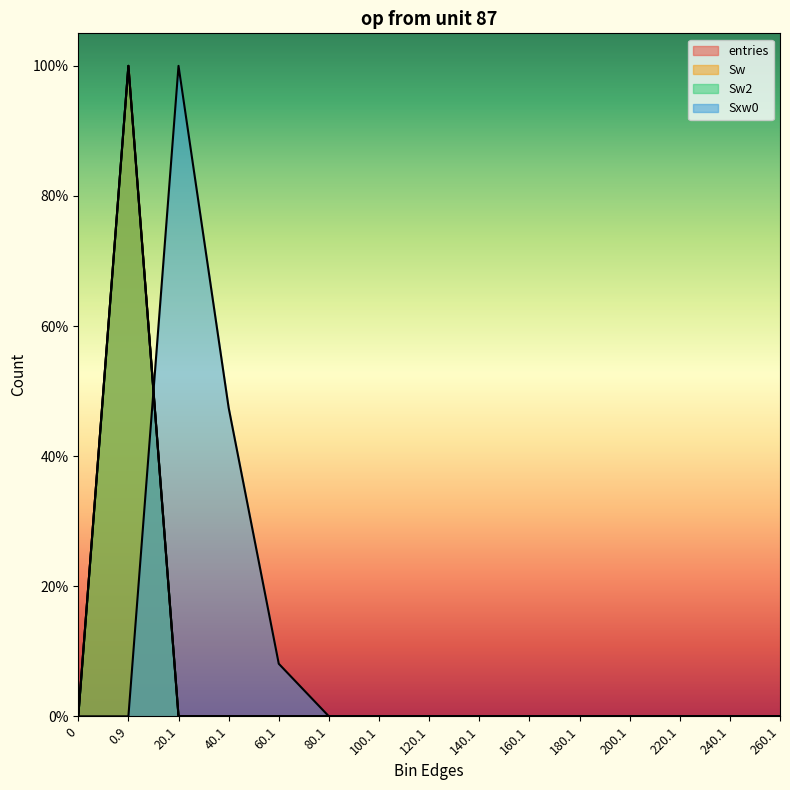

Is it true that Sxw0 equals -0.6 at 240.1?

False